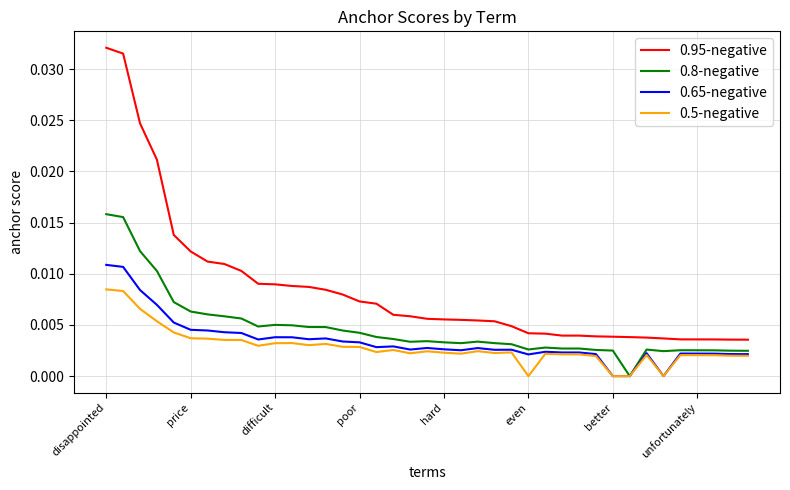

True or false: 0.65-negative has more than 2 interior local peaks.

True